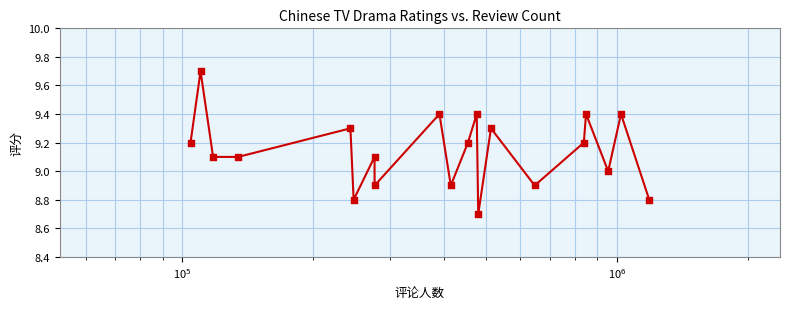

What is the difference between the maximum and minimum values?

1.0